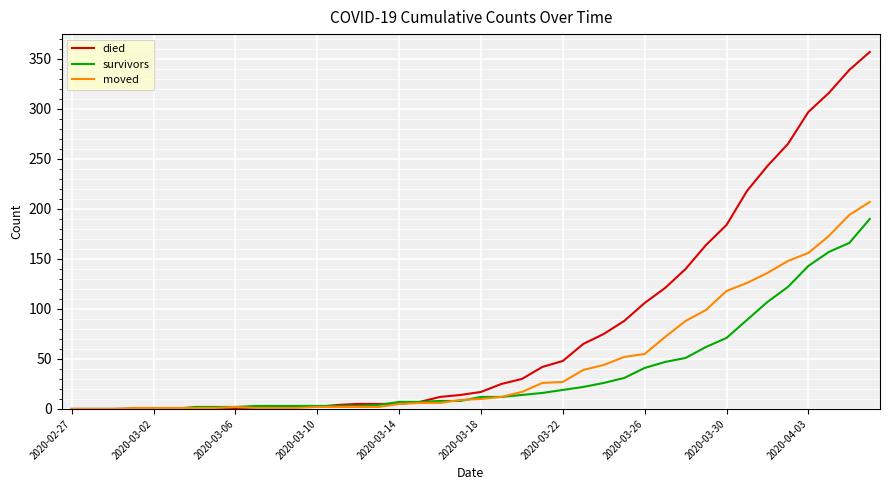

Which series has the largest total across all categories?

died